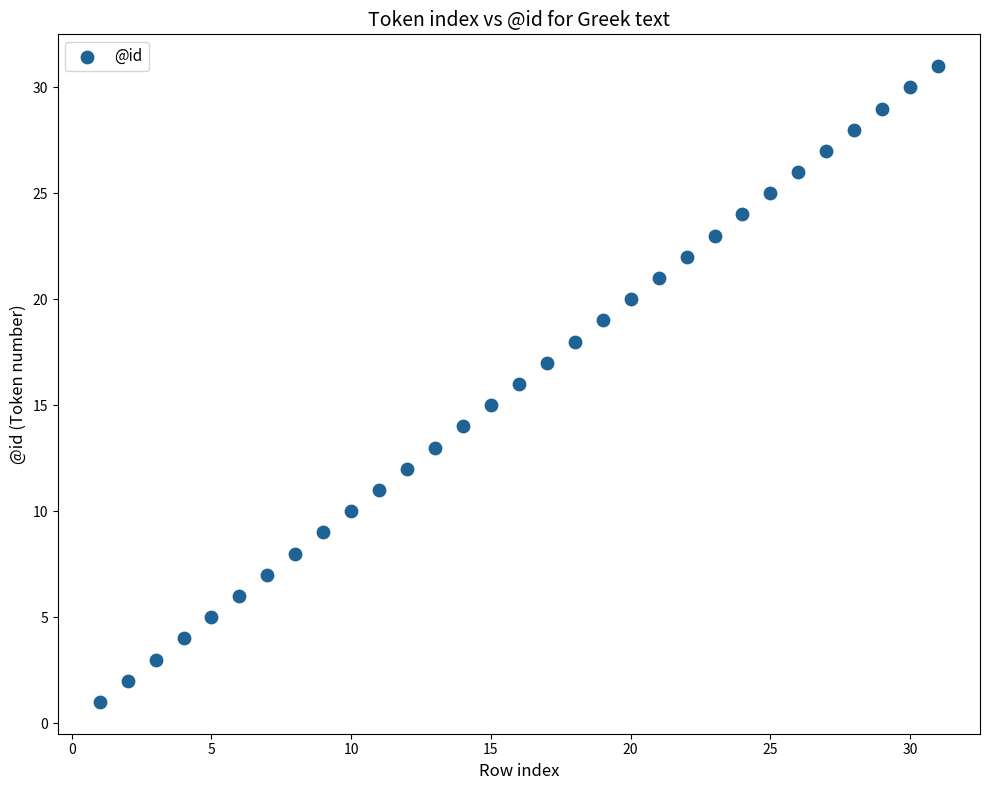

What is the range of X values (max minus min)?

30